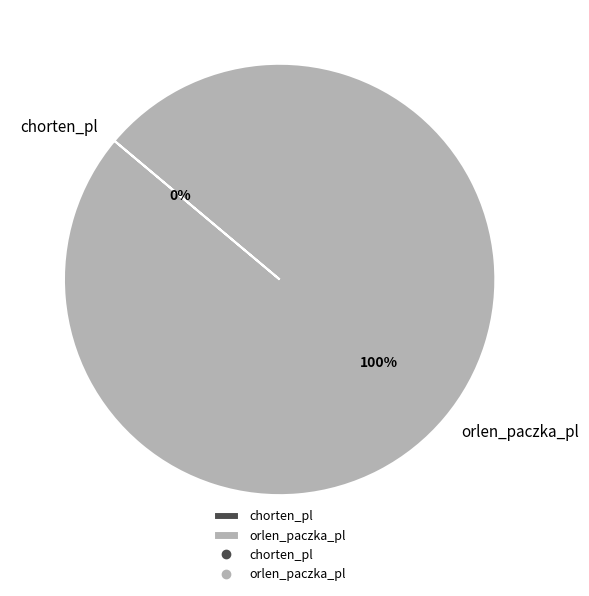

Is it true that orlen_paczka_pl is 100% of the pie?

True